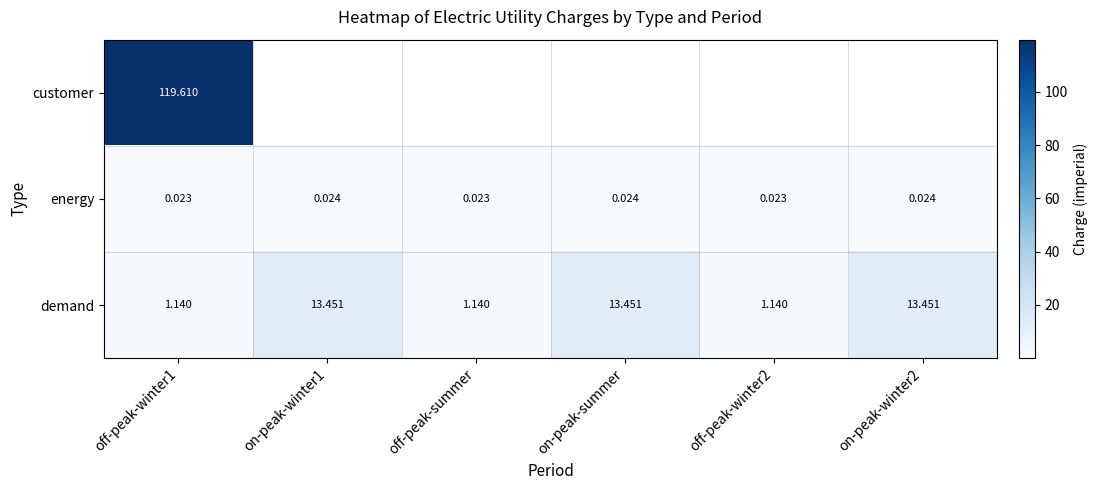

Is the value of demand at on-peak-winter1 greater than the value of energy at on-peak-winter2?

Yes